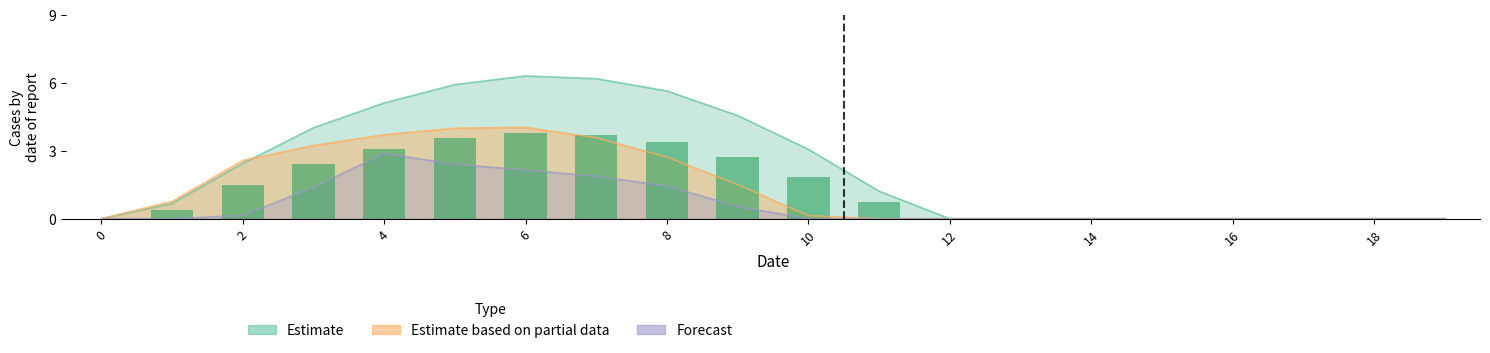

Which series has the largest range (max minus min)?

Estimate